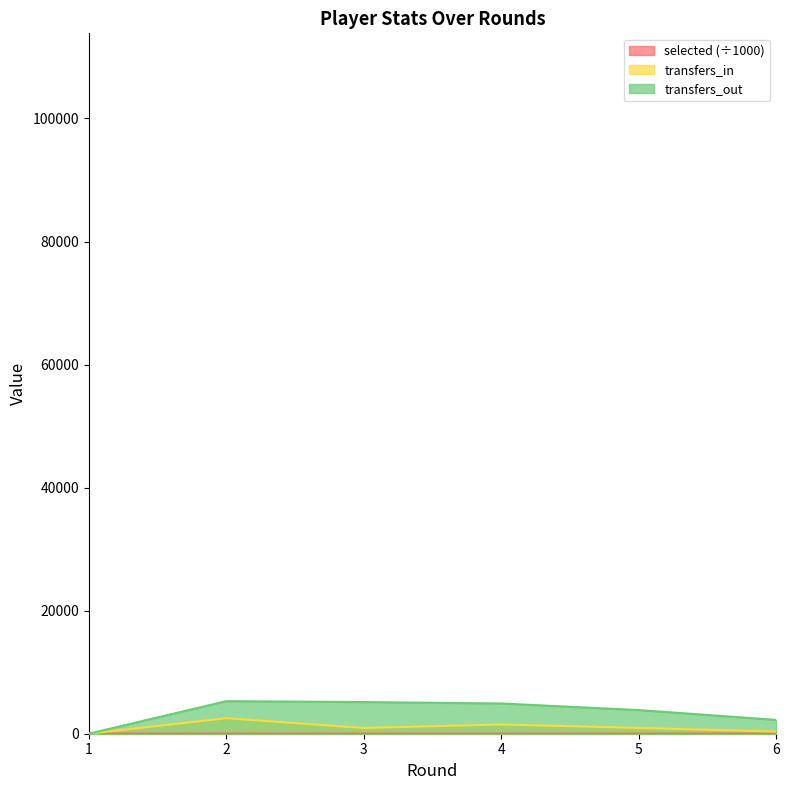

True or false: selected and transfers_out cross at least once.

True